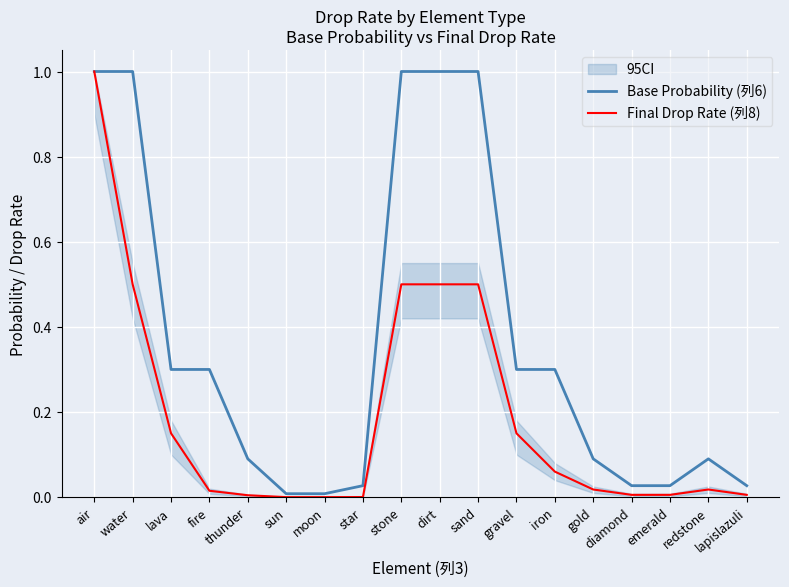

Which category has the highest value in the Final Drop Rate (列8) series?

air